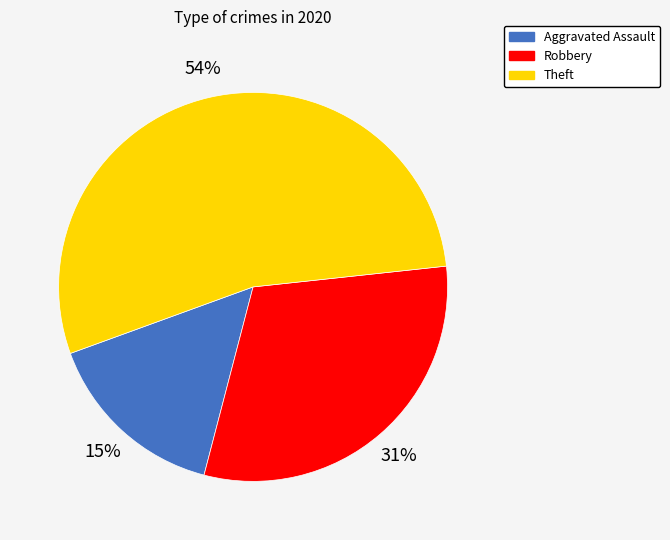

How many slices are in this pie chart?

3